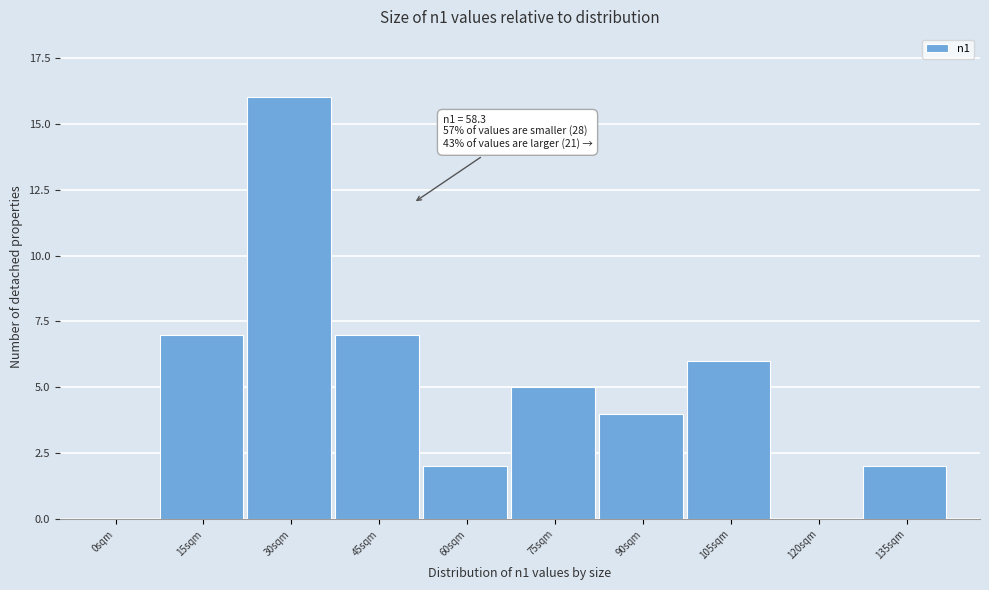

Reading right to left, list all the values displayed in this chart.

135sqm=2	120sqm=0	105sqm=6	90sqm=4	75sqm=5	60sqm=2	45sqm=7	30sqm=16	15sqm=7	0sqm=0